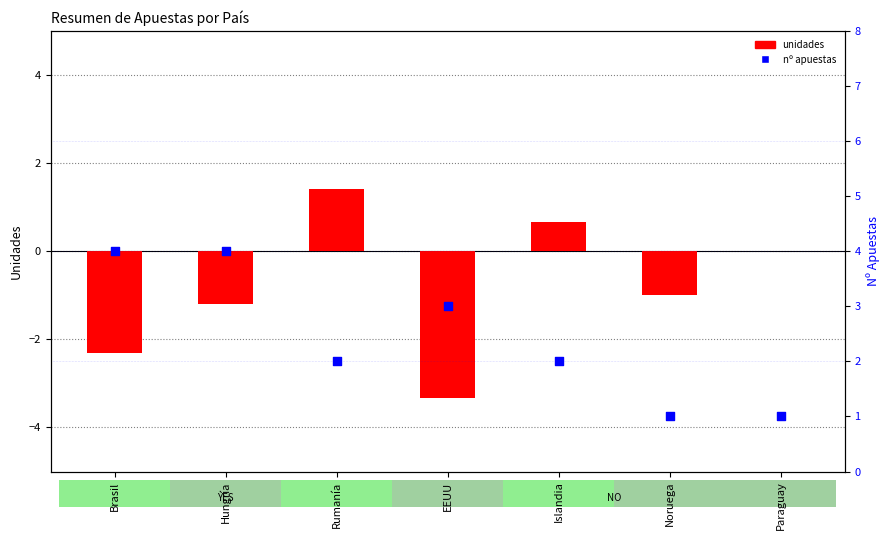

What are all the series names shown in the legend?

unidades, nº apuestas